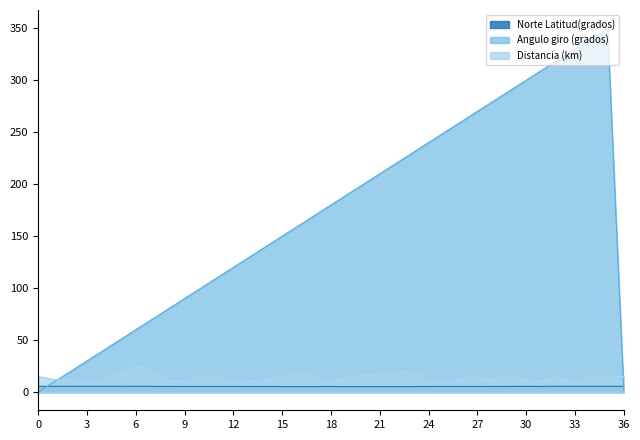

Which series has the largest total across all categories?

Angulo giro (grados)